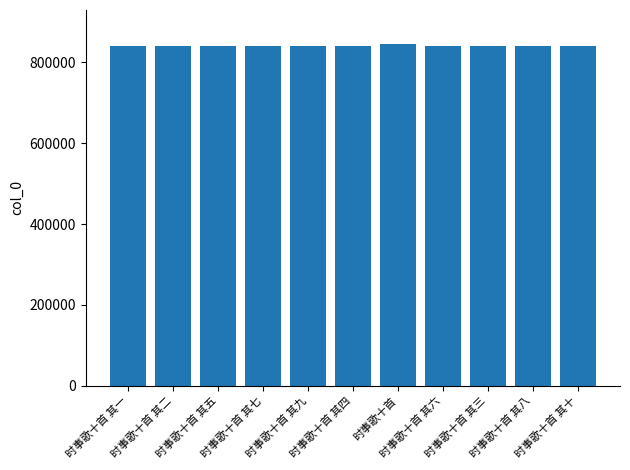

Is it true that the value at 时事歌十首 其六 is 839621?

True